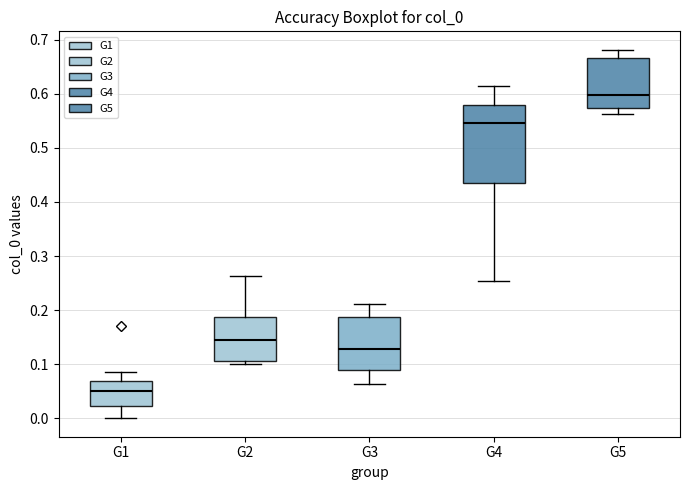

Comparing the boxes themselves (not the whiskers), which one is the tallest?

G4